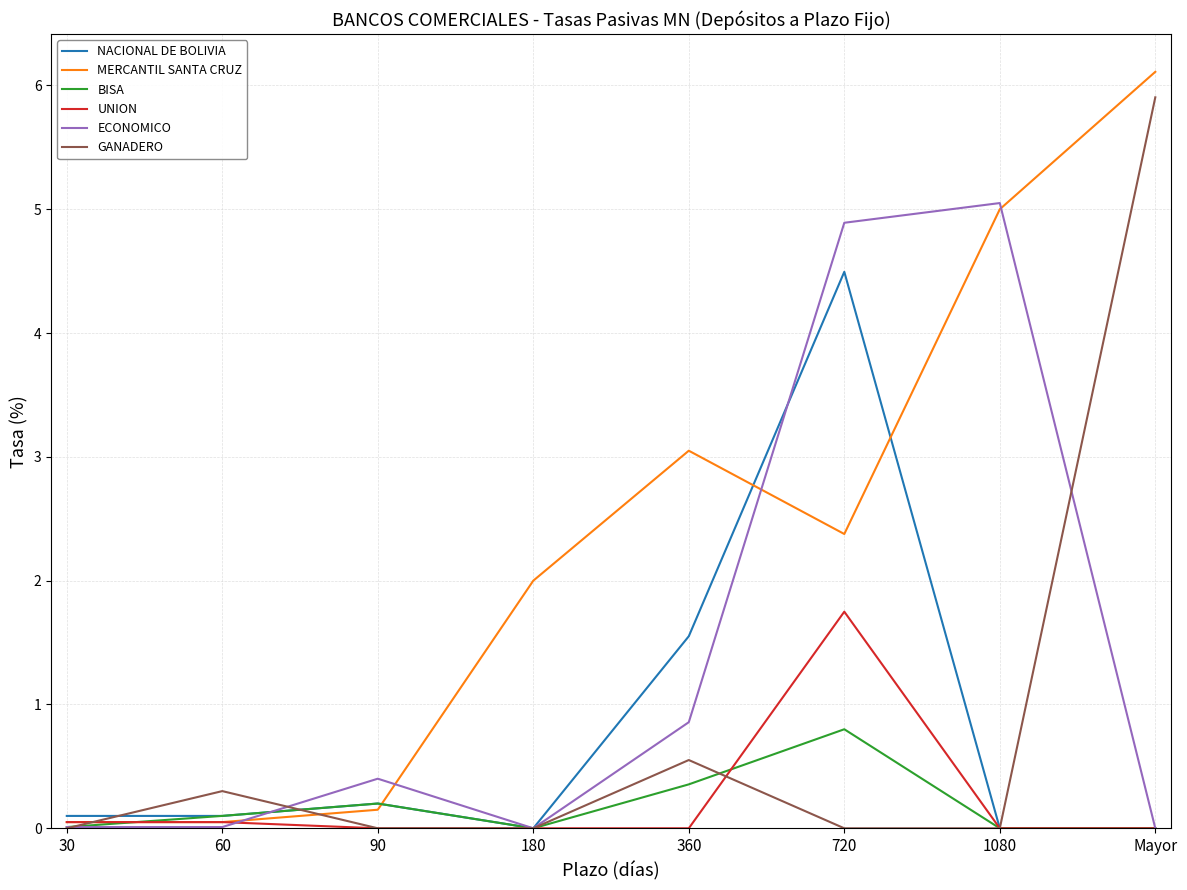

What is the spread (max minus min) of values at Mayor?

6.1